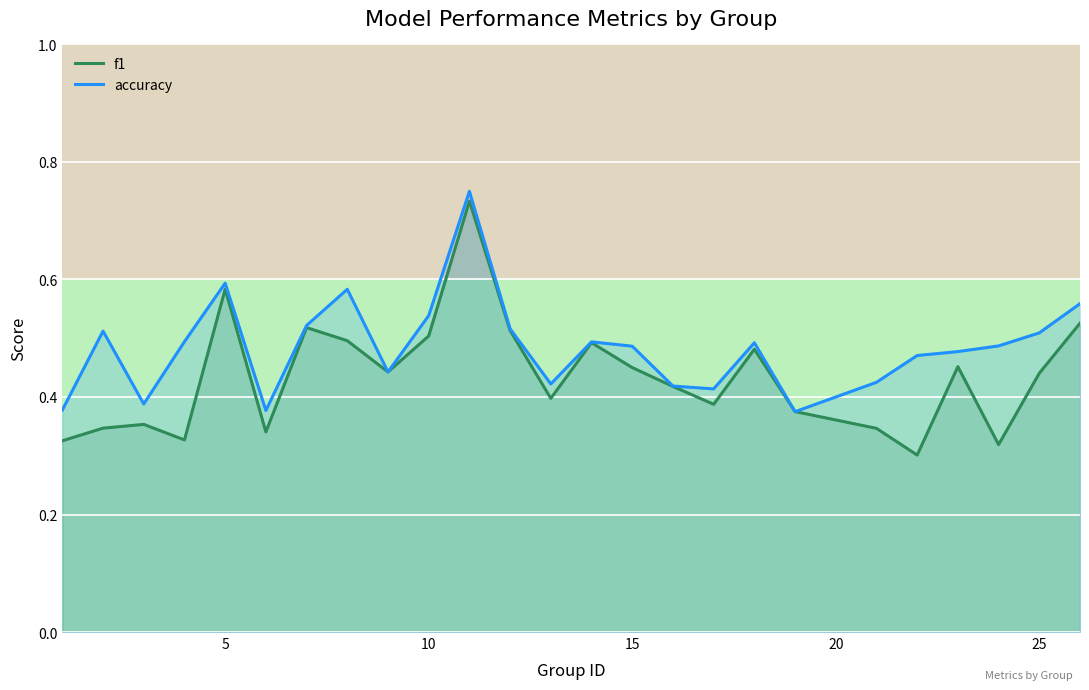

Which series has the largest total across all categories?

accuracy